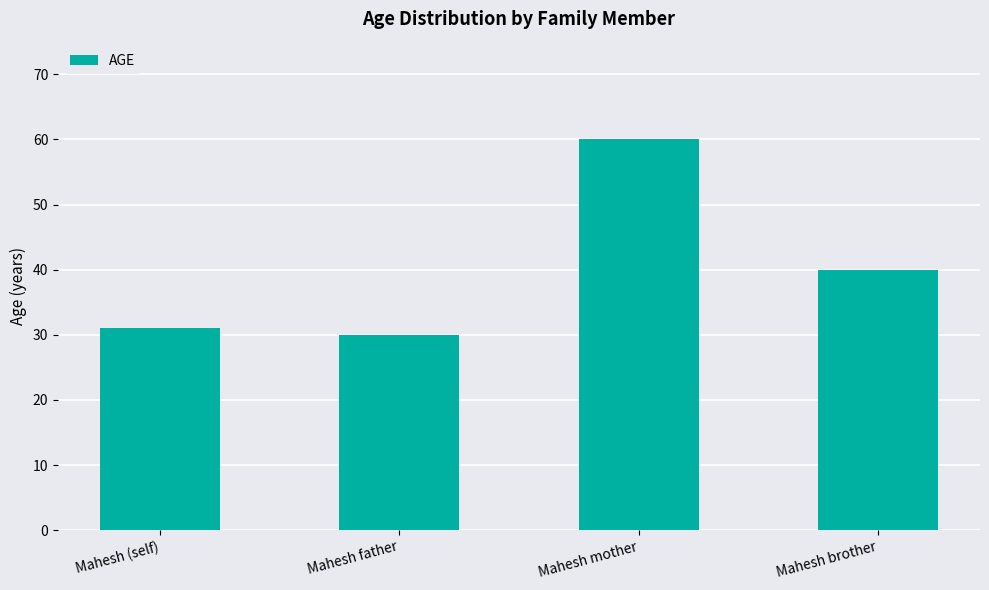

Are the bars grouped side by side (vs. stacked)?

No